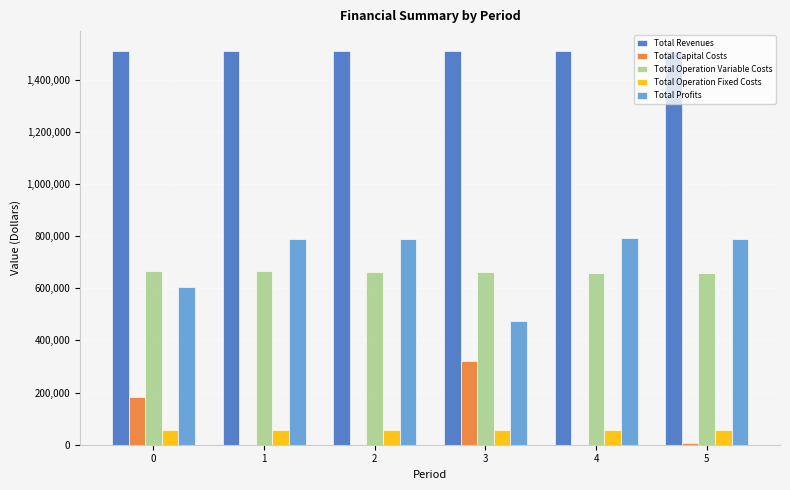

The Total Revenues series shows 2379457.5 at 3. True or false?

False